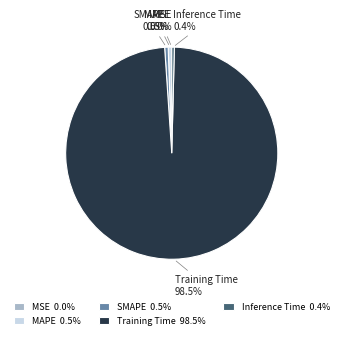

Which has a higher value, Training Time or Inference Time?

Training Time